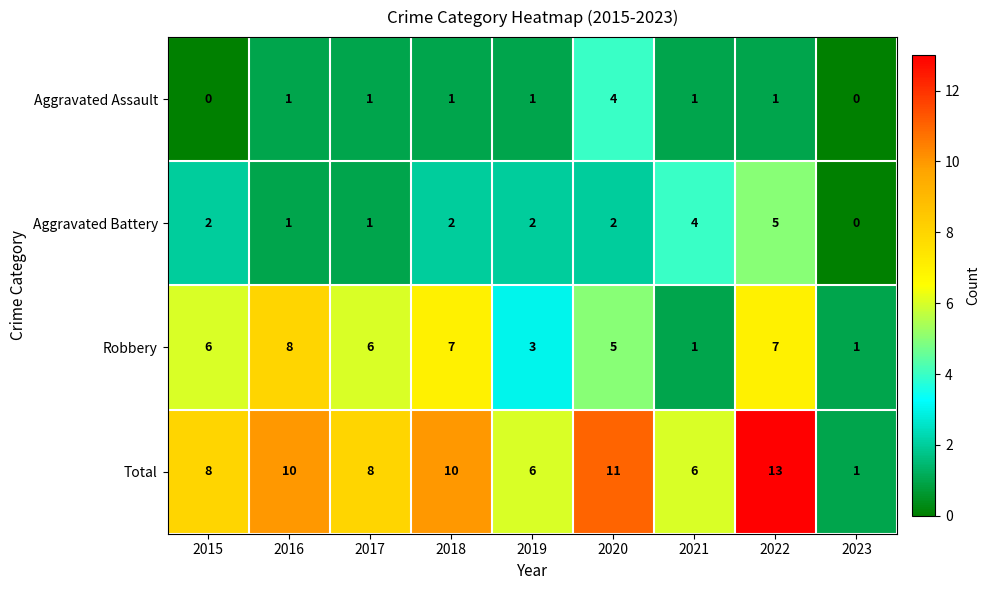

At which label does Aggravated Assault reach its peak?

2020